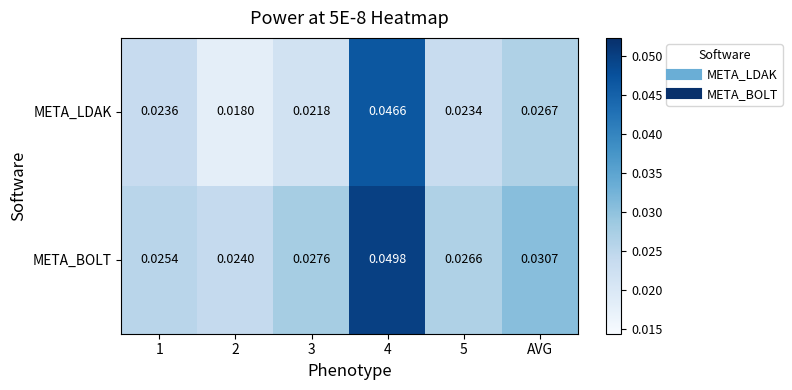

Which series has the widest spread of values?

META_LDAK